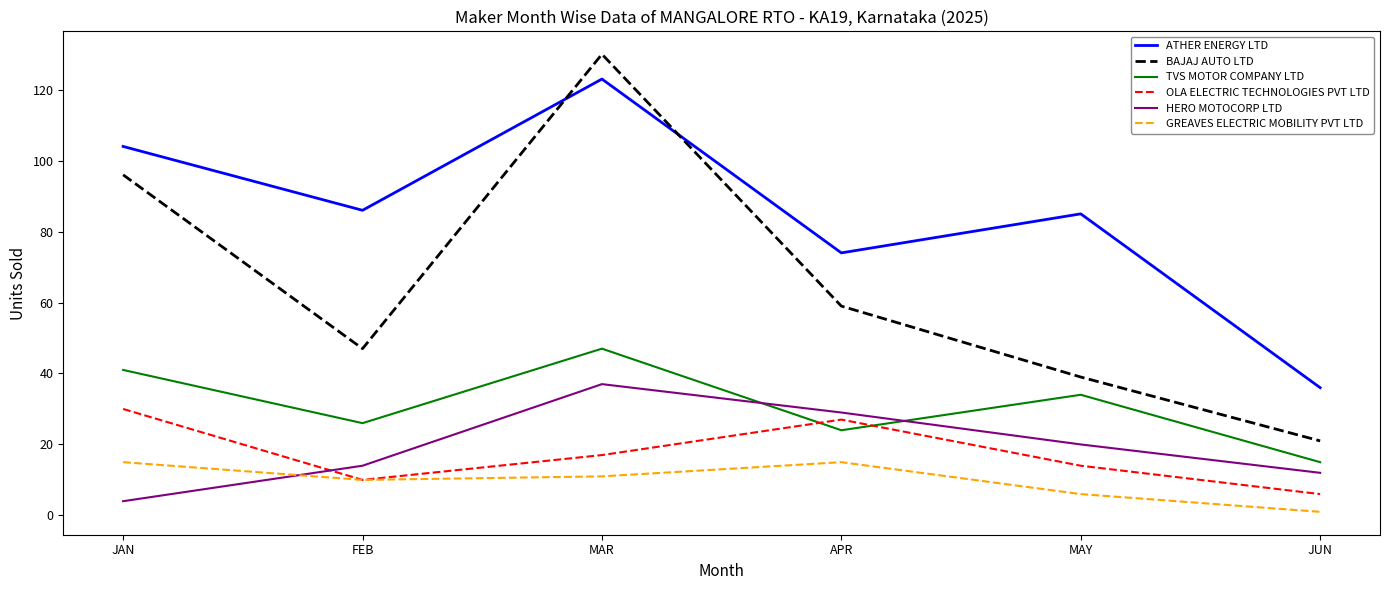

What is the sum of the BAJAJ AUTO LTD values at FEB and JUN?

68